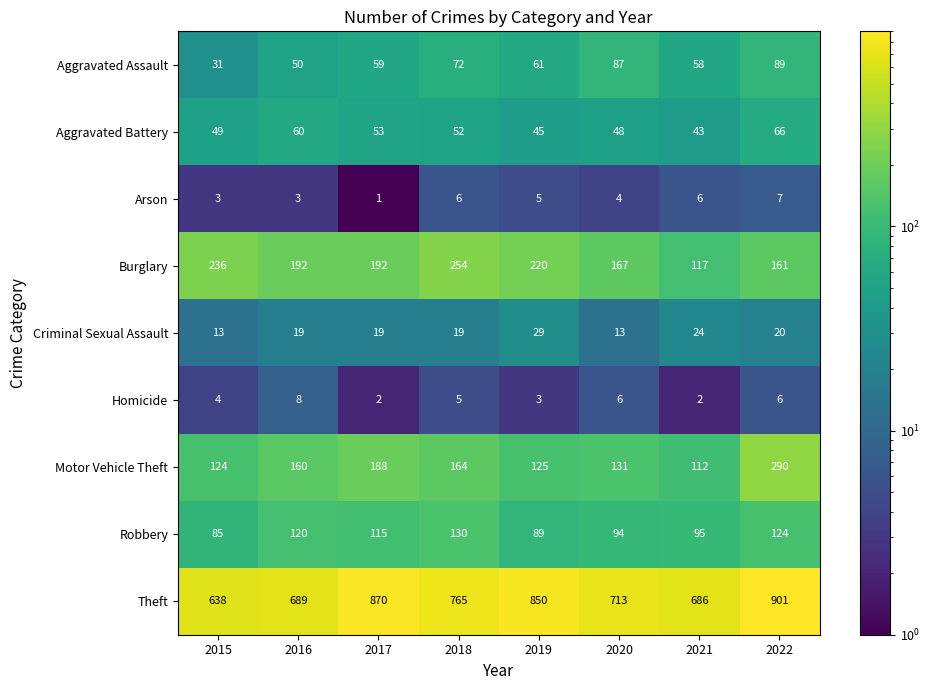

Is the value of Burglary at 2017 greater than the value of Criminal Sexual Assault at 2019?

Yes